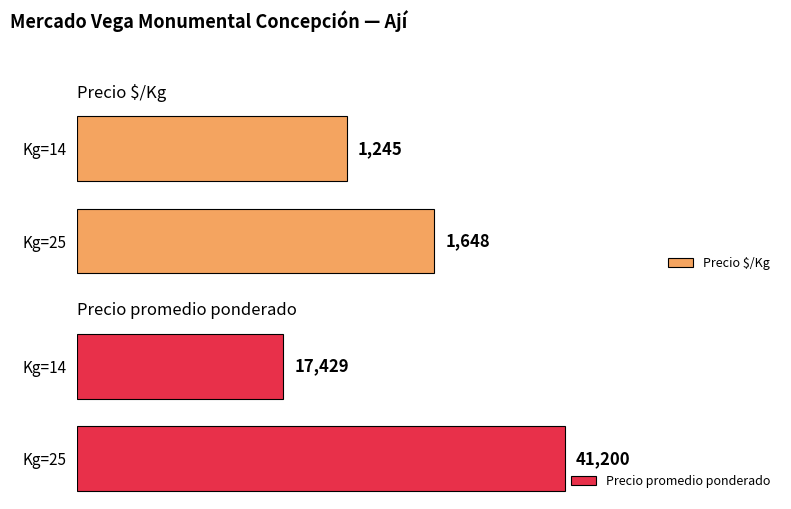

Which category has the highest value in the Precio $/Kg series?

Kg=25